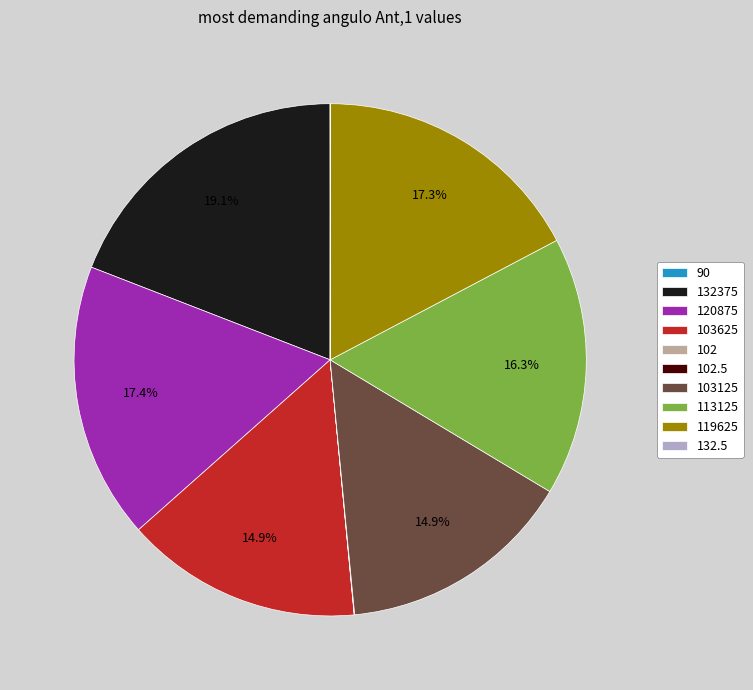

What is the largest slice in the pie chart?

132375